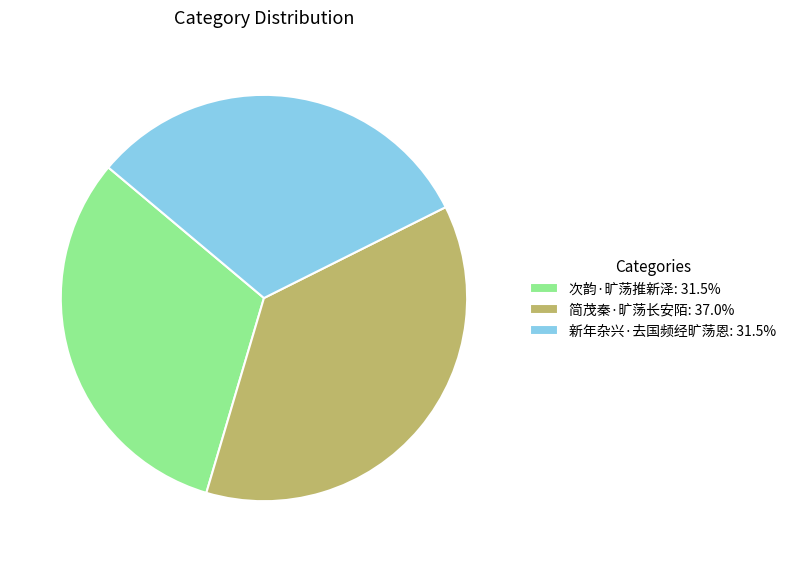

What is the ratio of the value at 次韵·旷荡推新泽: 31.5% to the value at 简茂秦·旷荡长安陌: 37.0%?

0.9